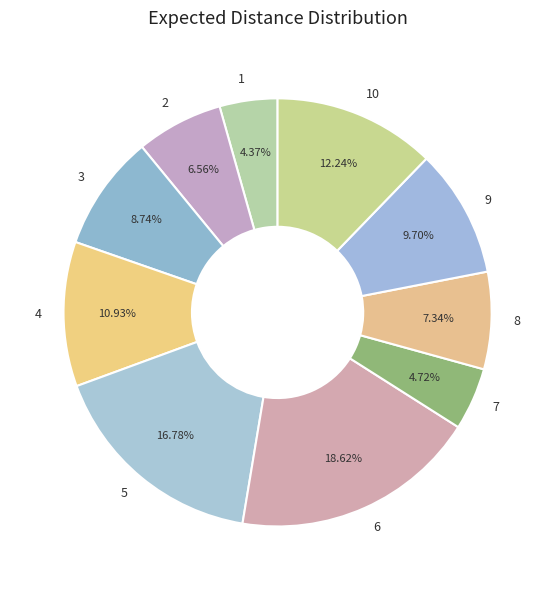

Which slice is the largest?

6